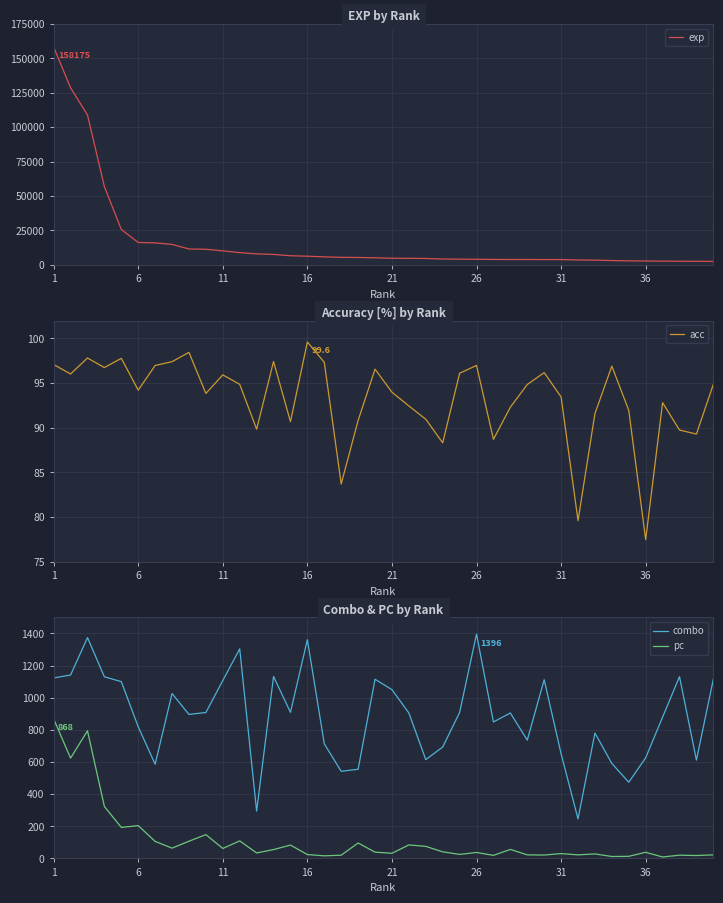

Which category has the highest value across all series?

1